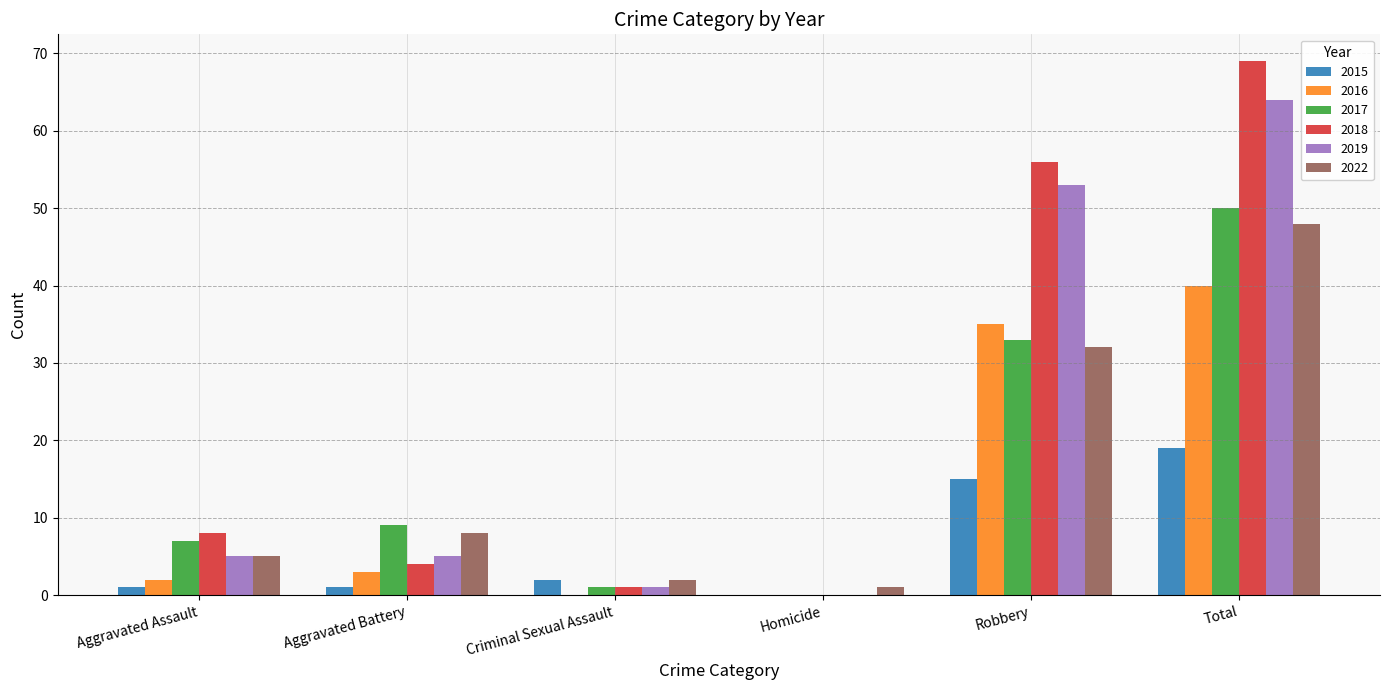

Which label corresponds to the largest value in the chart?

Total